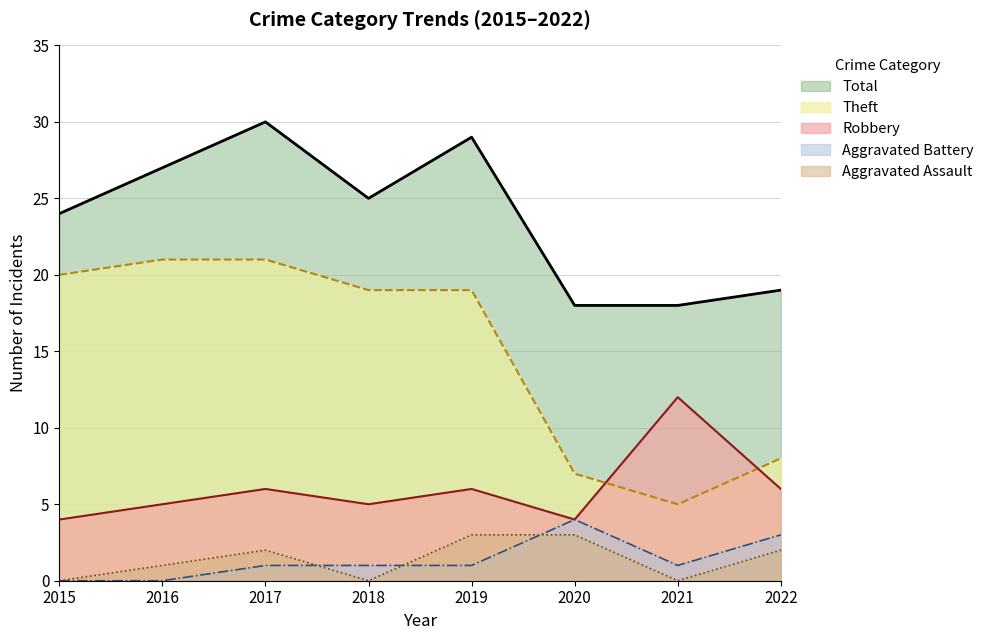

Where does the Aggravated Assault series first go above 2?

2019